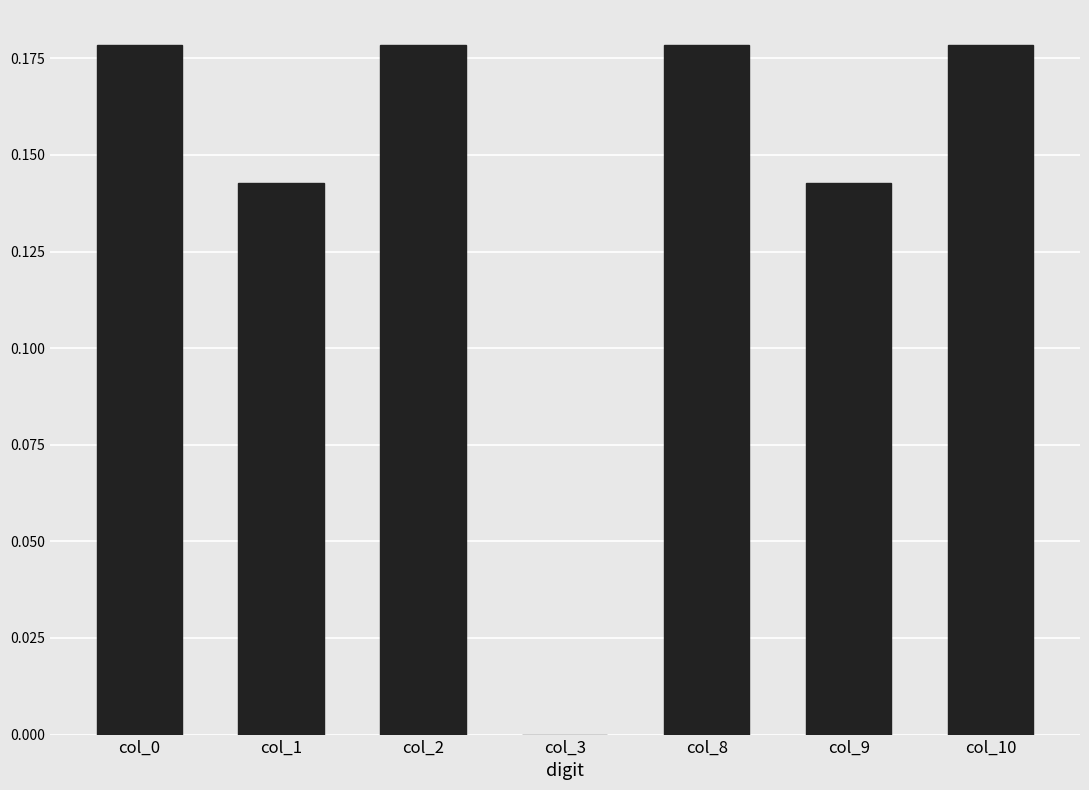

True or false: the data shows 0.3 at col_10.

False